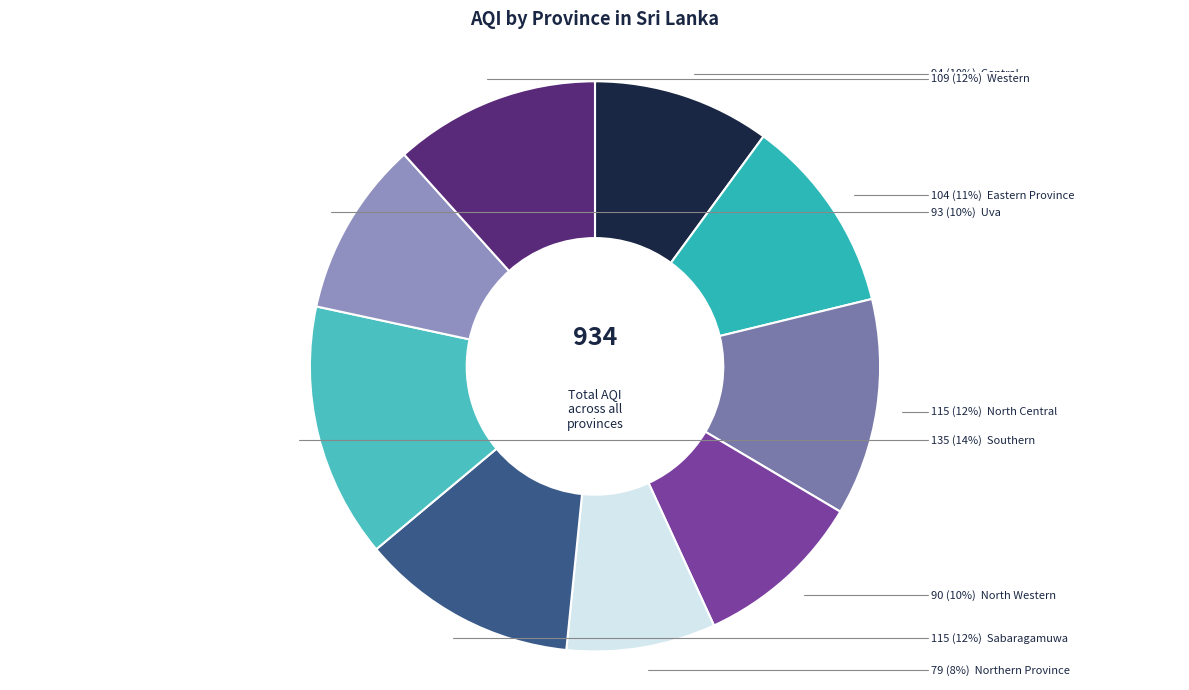

Is there a majority slice in this chart?

No